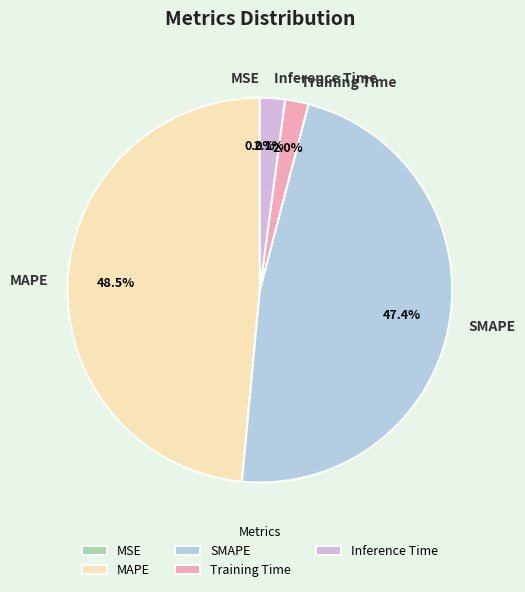

What percentage do SMAPE and MAPE together represent?

95.9%